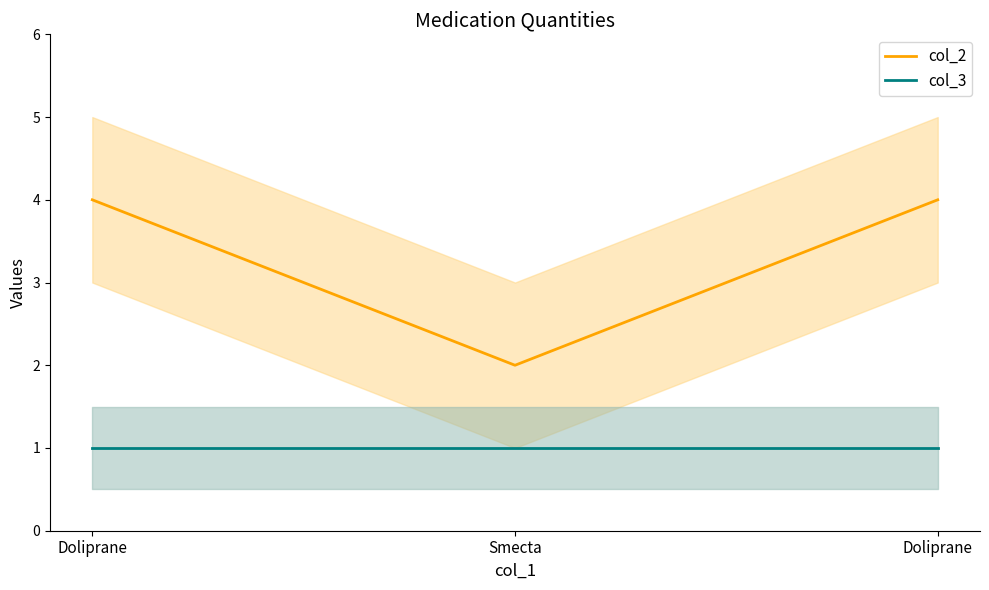

What is the difference between the highest and lowest values at Doliprane?

3